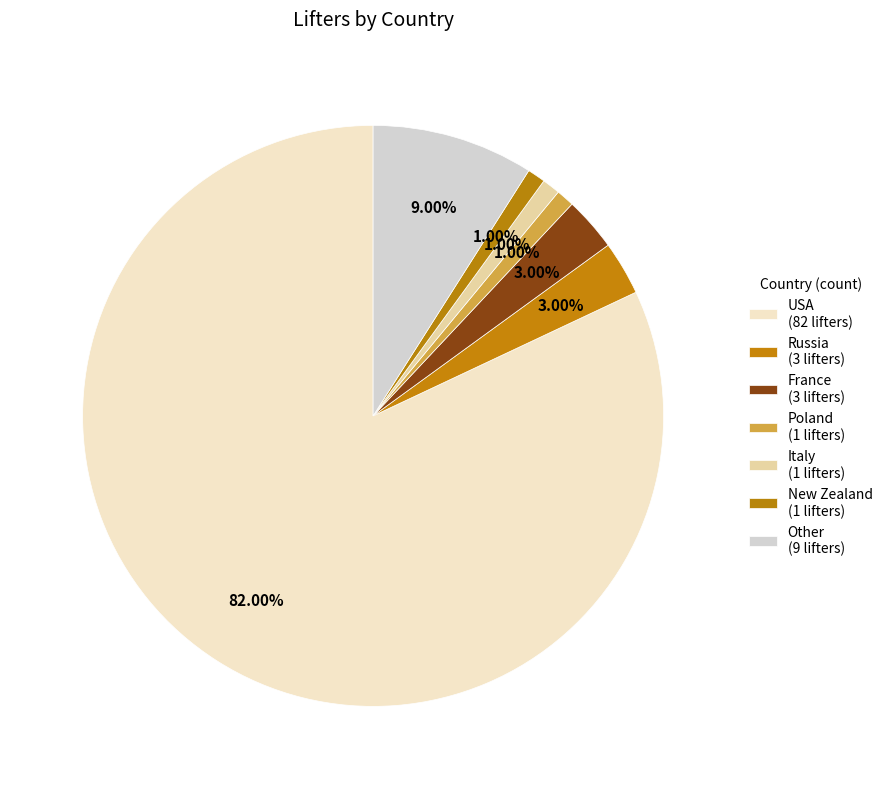

What is the largest slice in the pie chart?

USA